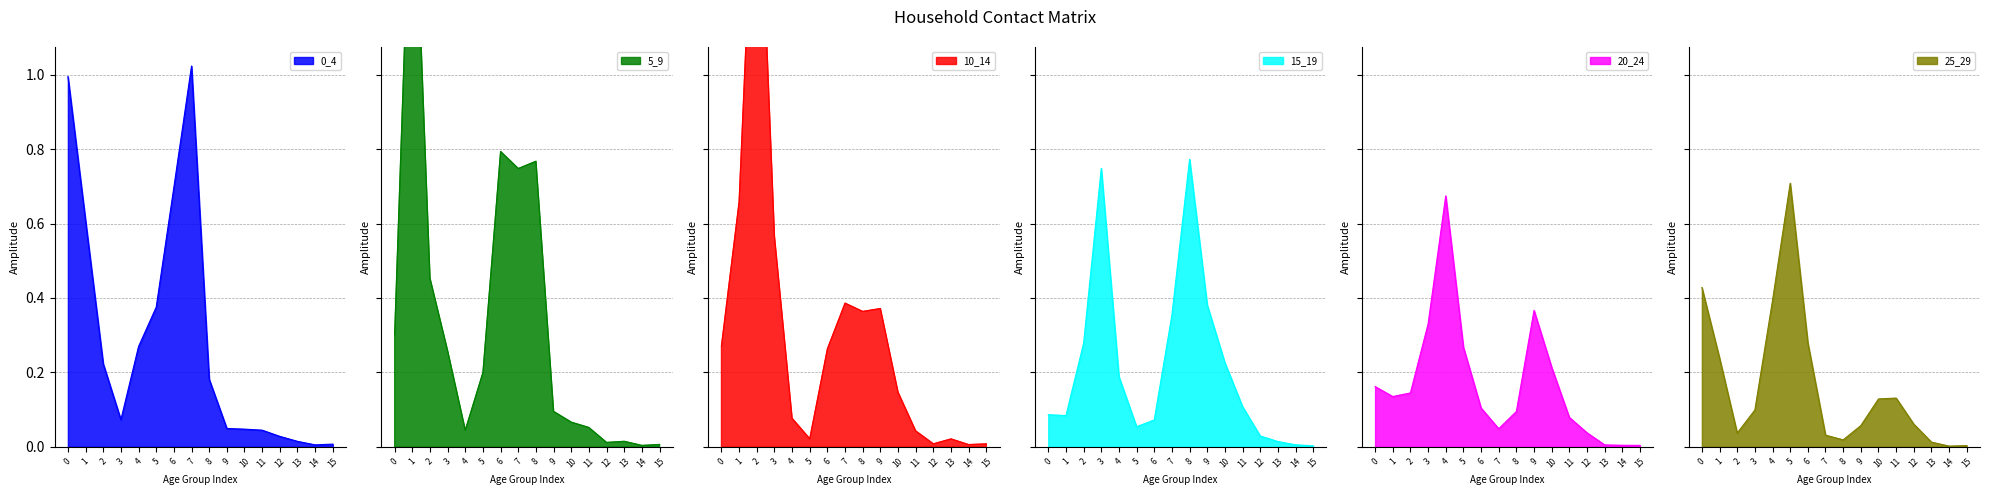

What is the difference between the second highest and second lowest values in the 20_24 series?

0.4